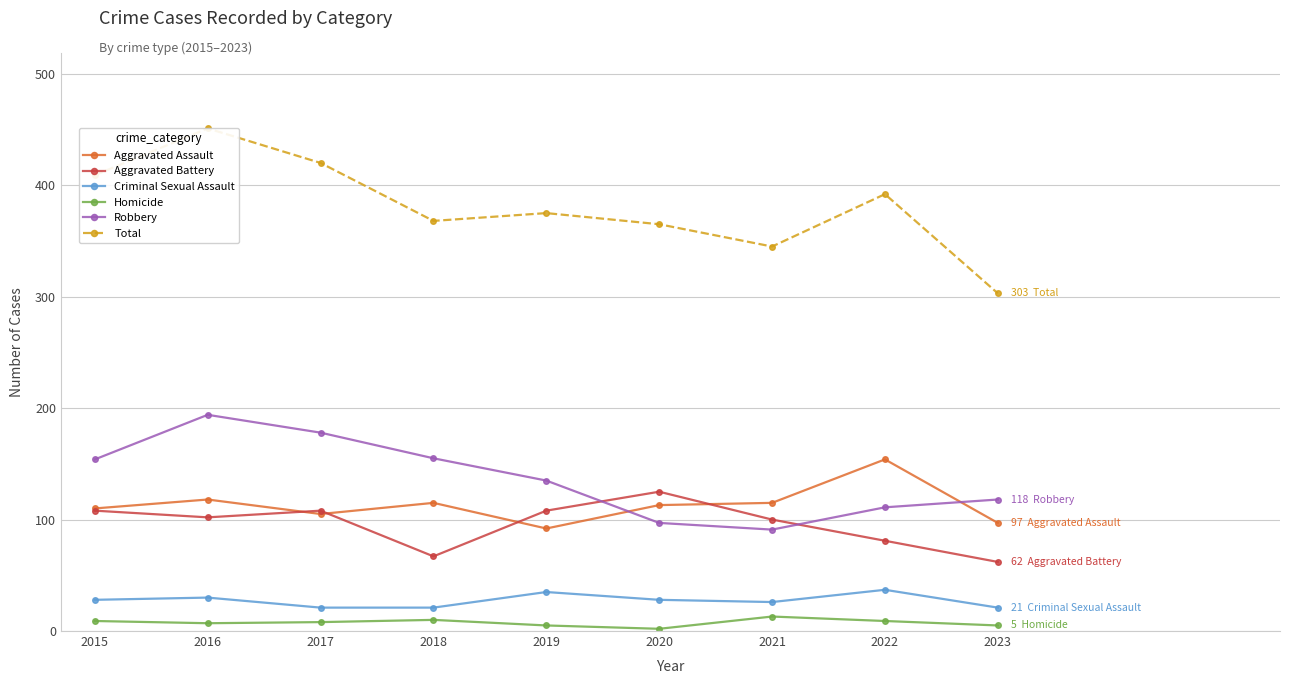

Which series has the largest range (max minus min)?

Total